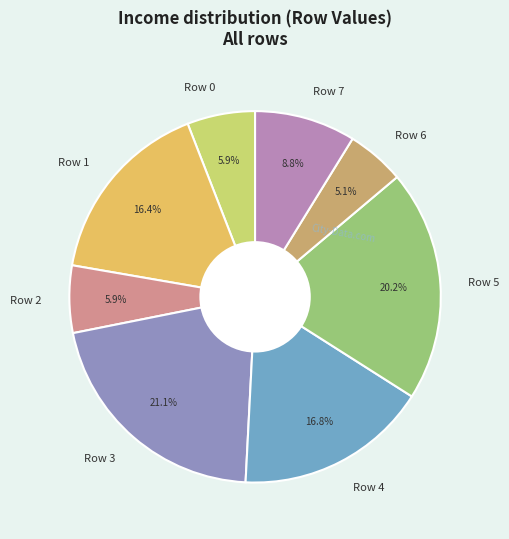

Is it true that Row 3 is 21% of the pie?

True